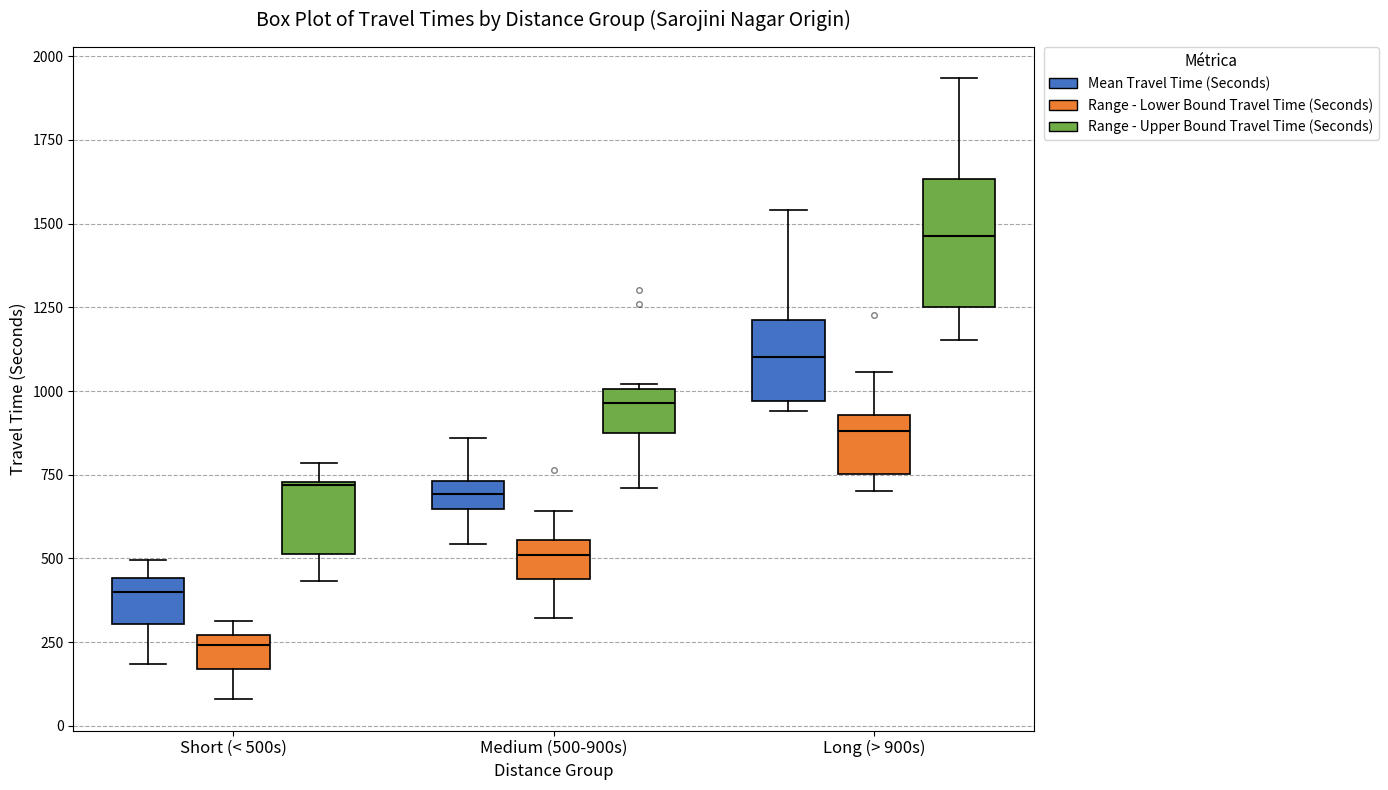

Which box has the lowest median line?

Short (< 500s) (Range - Lower Bound Travel Time (Seconds))